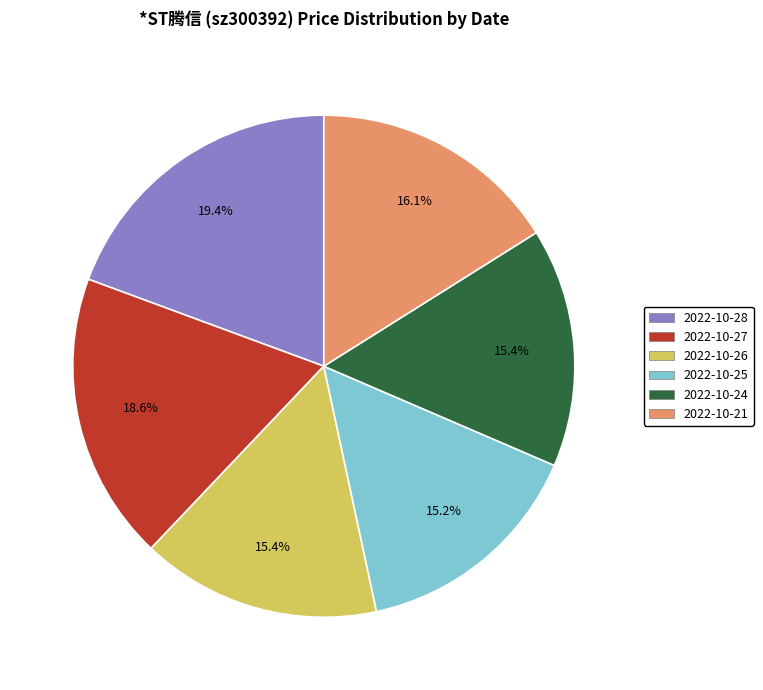

Is 2022-10-21 the majority of the pie?

No